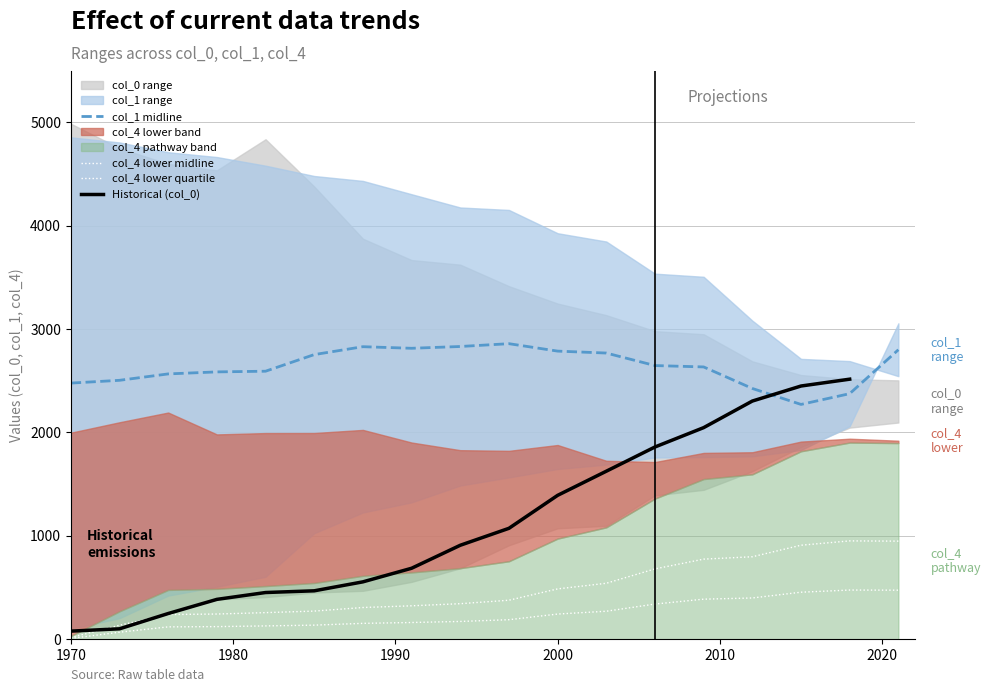

Is it true that col_4_upper equals 4704.3 at 1982?

False